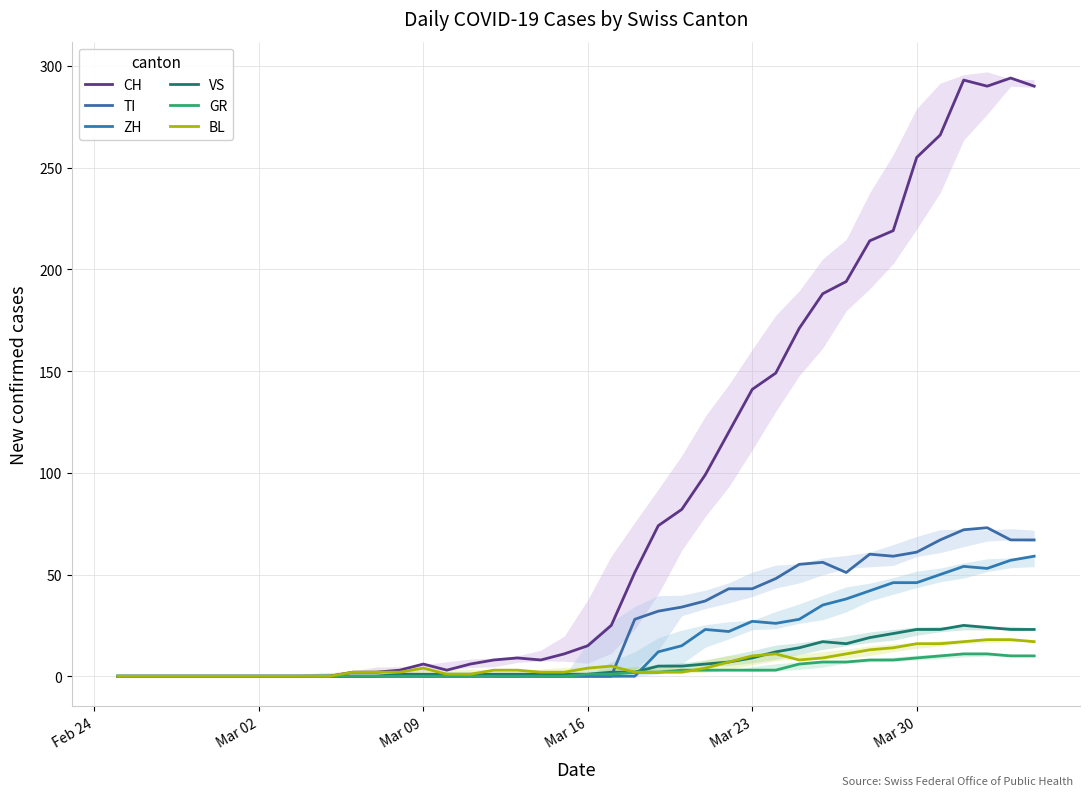

How many interior local valleys does the VS series have?

1